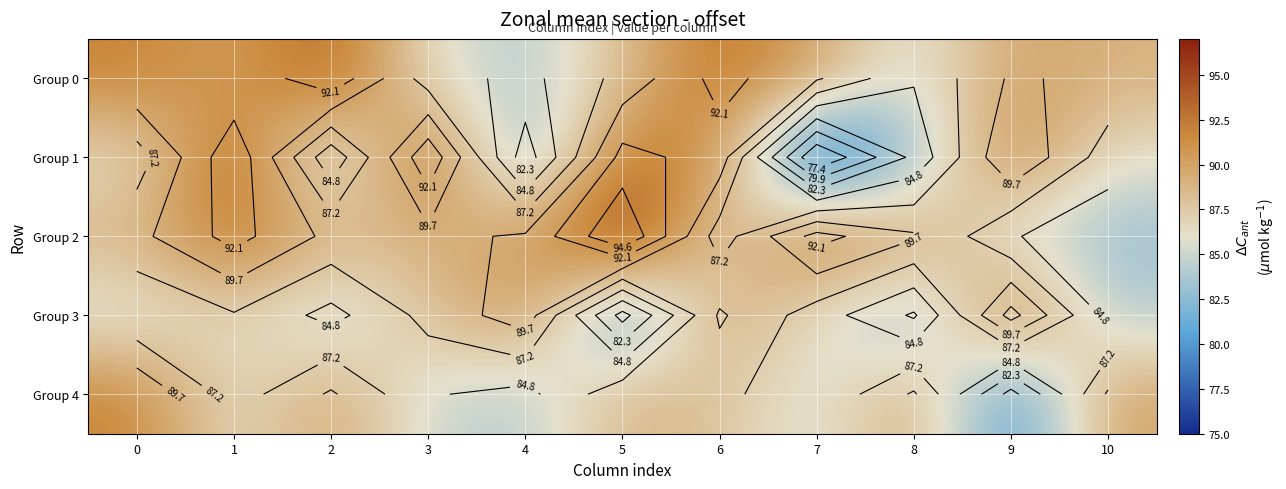

How many data points in Group 4 are above 88?

5